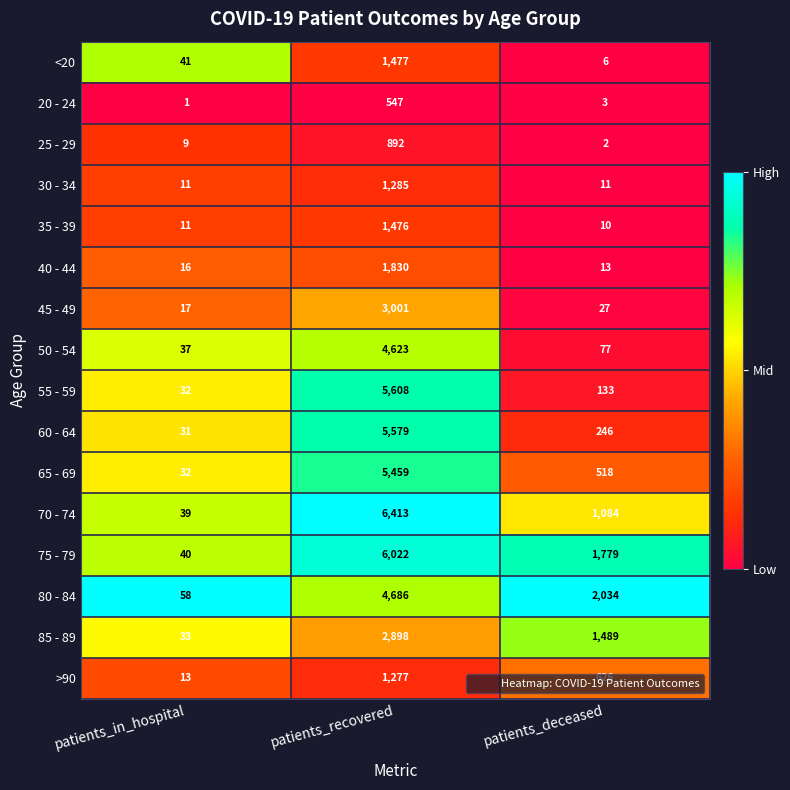

At which category does the chart reach its peak across all series?

patients_recovered